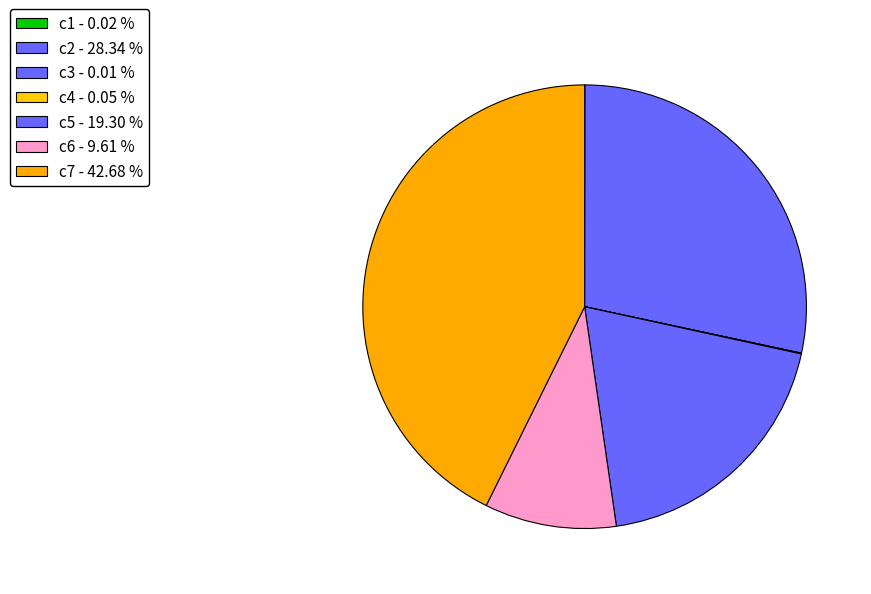

To the nearest percent, what is the difference between the c2 and c4 slice percentages?

28%